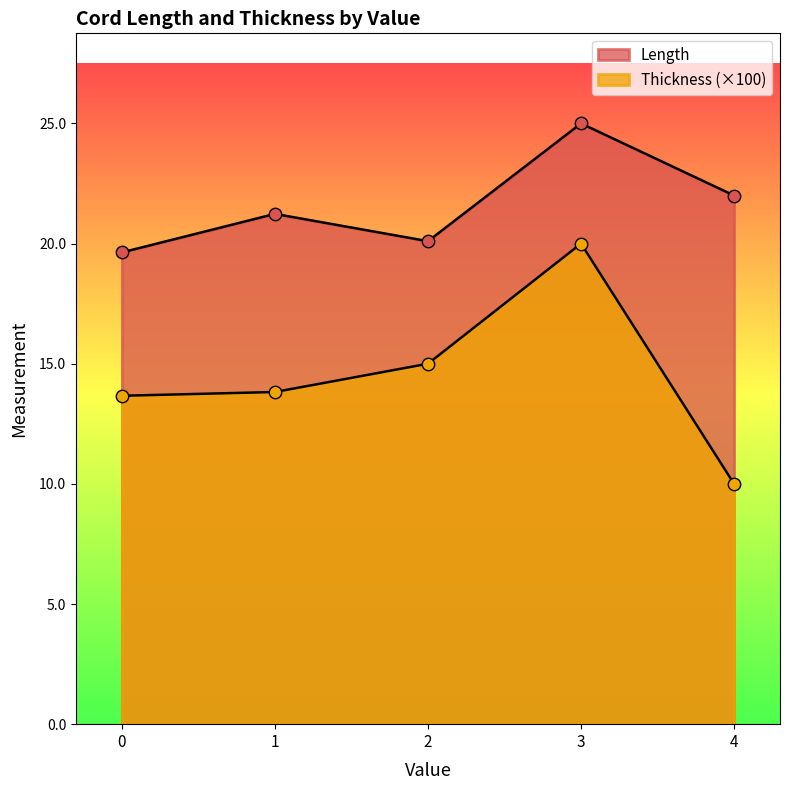

Which series reaches the minimum Y coordinate?

Thickness